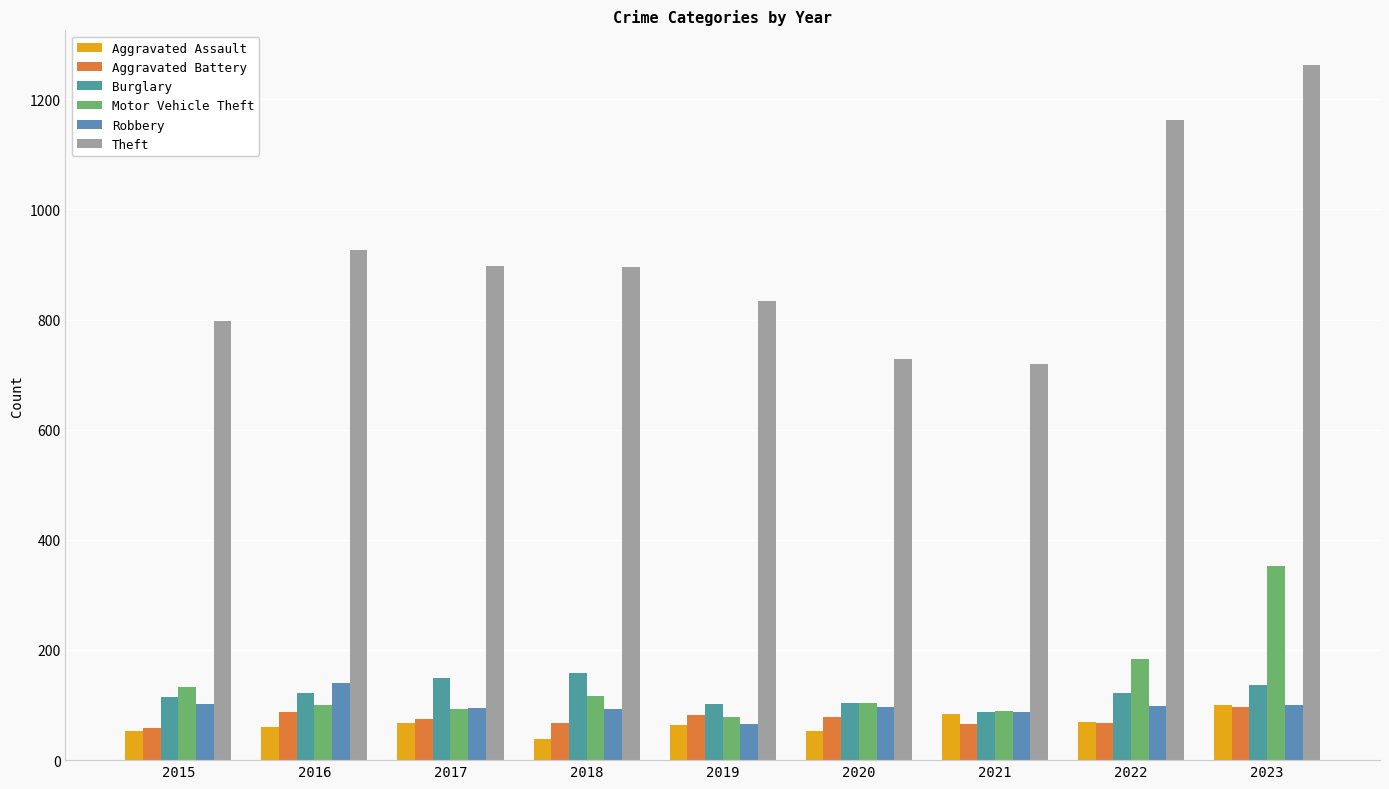

Rank the series at 2019 from lowest to highest value.

Aggravated Assault, Robbery, Motor Vehicle Theft, Aggravated Battery, Burglary, Theft